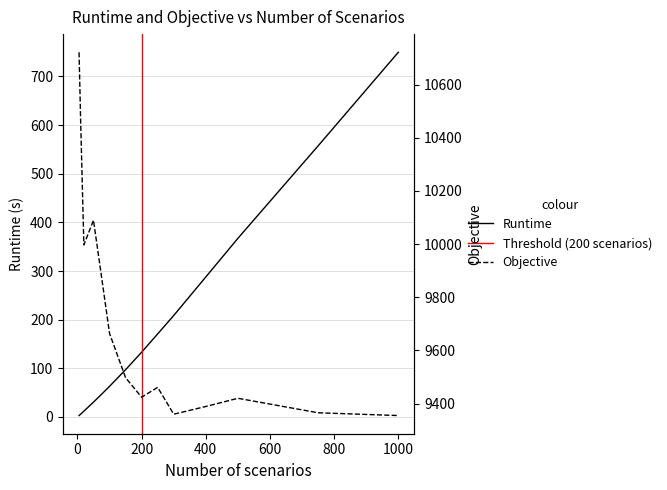

Reading left to right, transcribe all the data shown in this chart.

Runtime: 2.8	5.8	11.8	30.4	46.5	62.9	97.1	133.0	170.7	208.5	287.8	367.2	557.3	749.8
Objective: 10722.0	10462.4	9997.1	10090.1	9877.6	9664.1	9497.4	9424.0	9461.1	9360.1	9389.1	9420.0	9365.5	9355.0